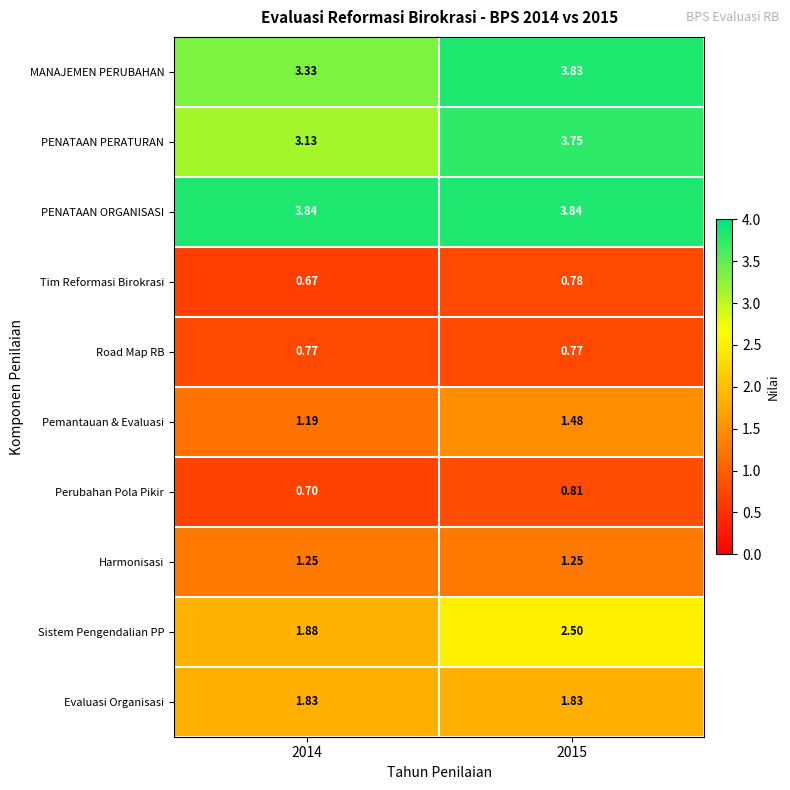

Rank the series at 2015 from lowest to highest value.

Road Map RB, Tim Reformasi Birokrasi, Perubahan Pola Pikir, Harmonisasi, Pemantauan & Evaluasi, Evaluasi Organisasi, Sistem Pengendalian PP, PENATAAN PERATURAN, MANAJEMEN PERUBAHAN, PENATAAN ORGANISASI